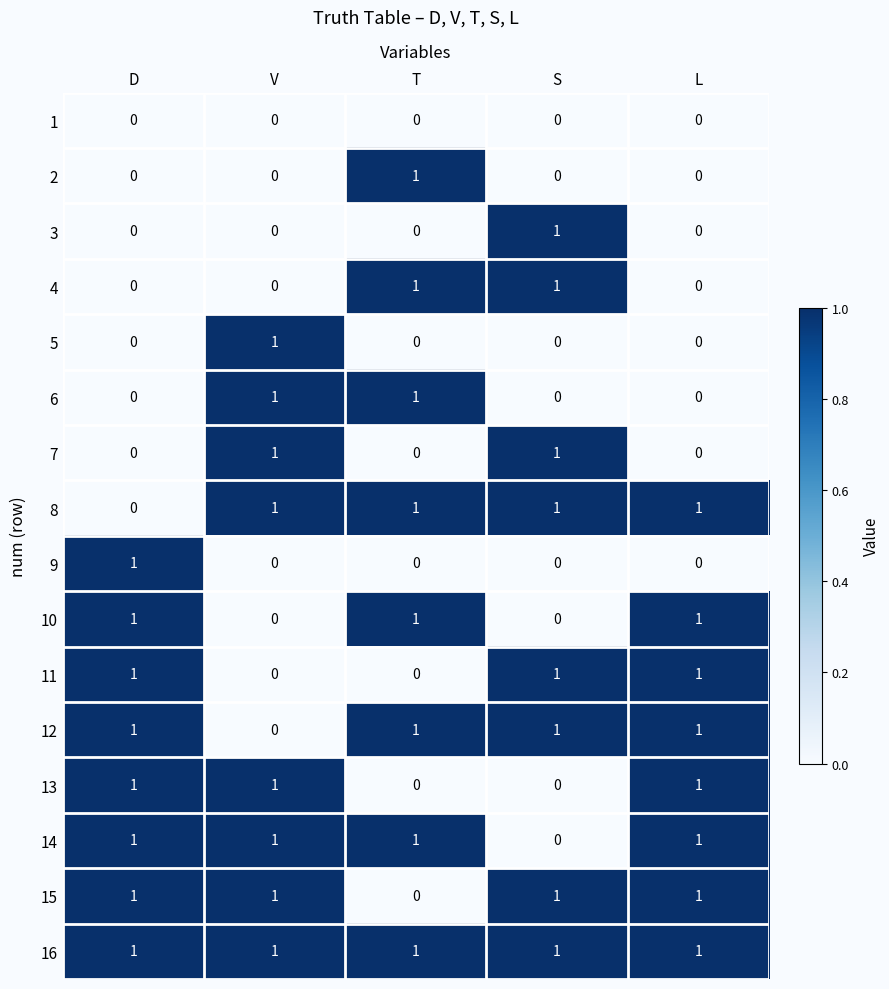

At how many categories does at least one series exceed 0?

5